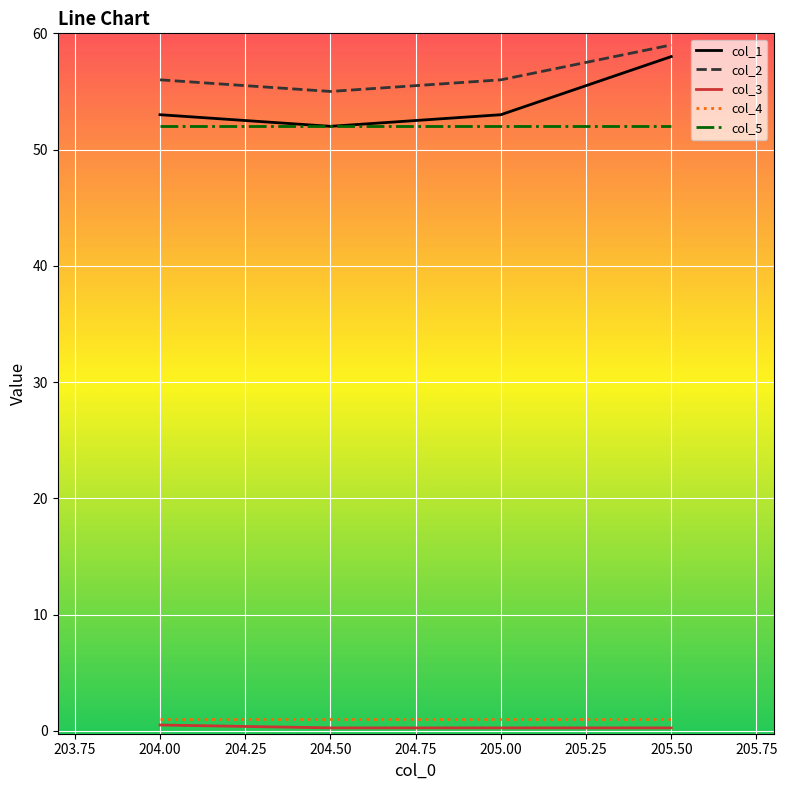

Is the value of col_3 at 205.00 greater than the value of col_5 at 204.00?

No